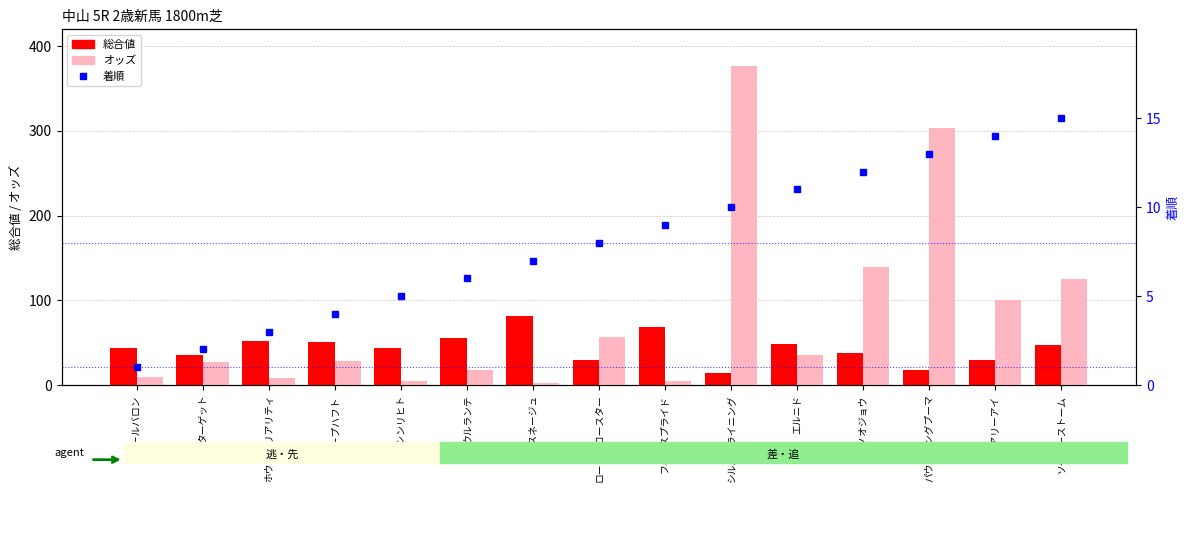

What is the spread (max minus min) of values at ウルランテ?

49.0